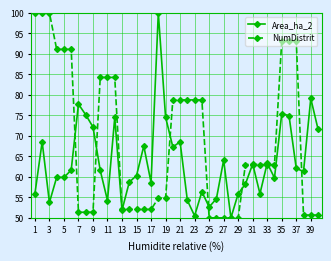

What is the maximum value for Area_ha_2?

100.0